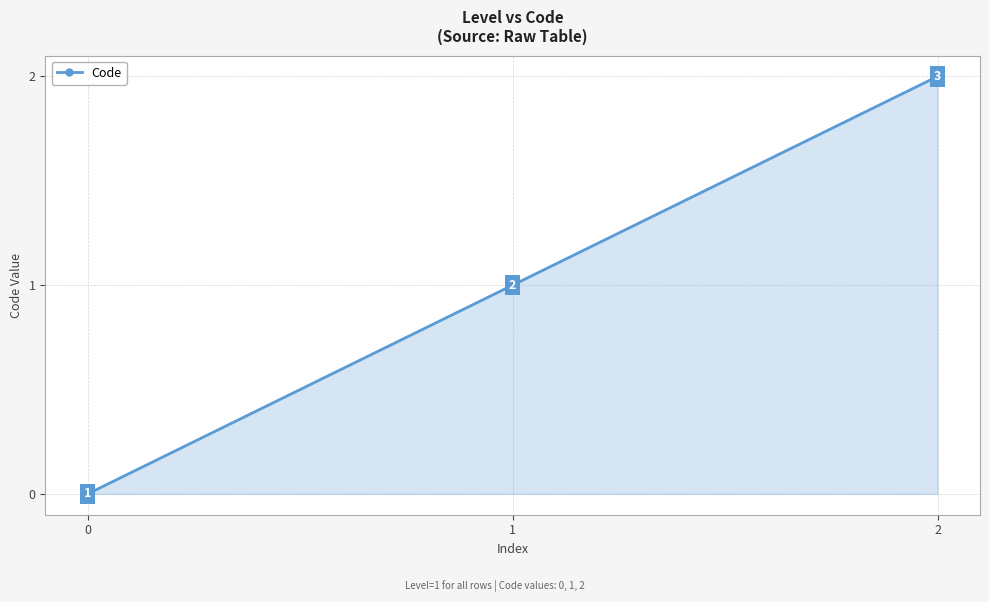

How many values are between 0 and 2?

3